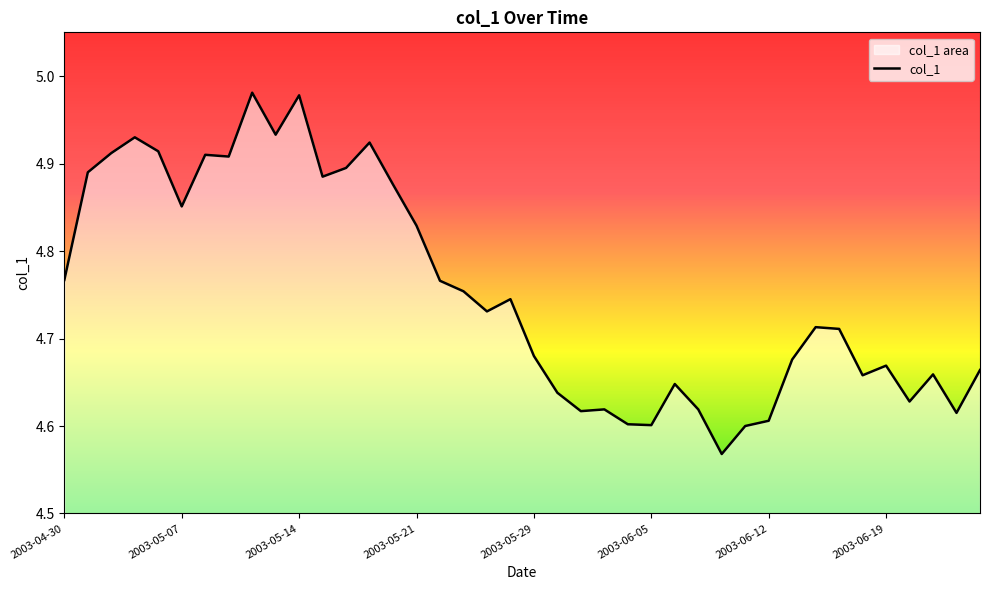

At which category does the chart reach its minimum across all series?

28